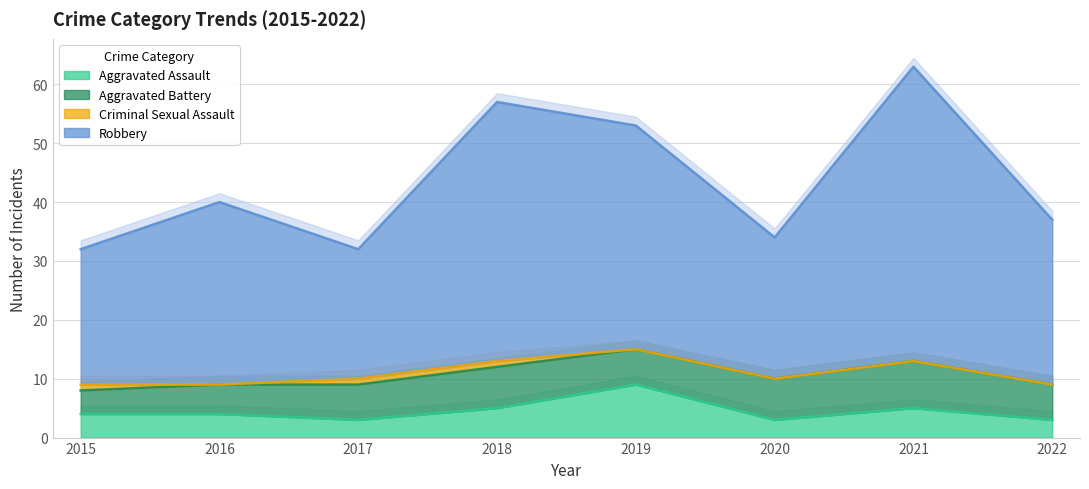

What is the maximum value for Aggravated Assault?

9